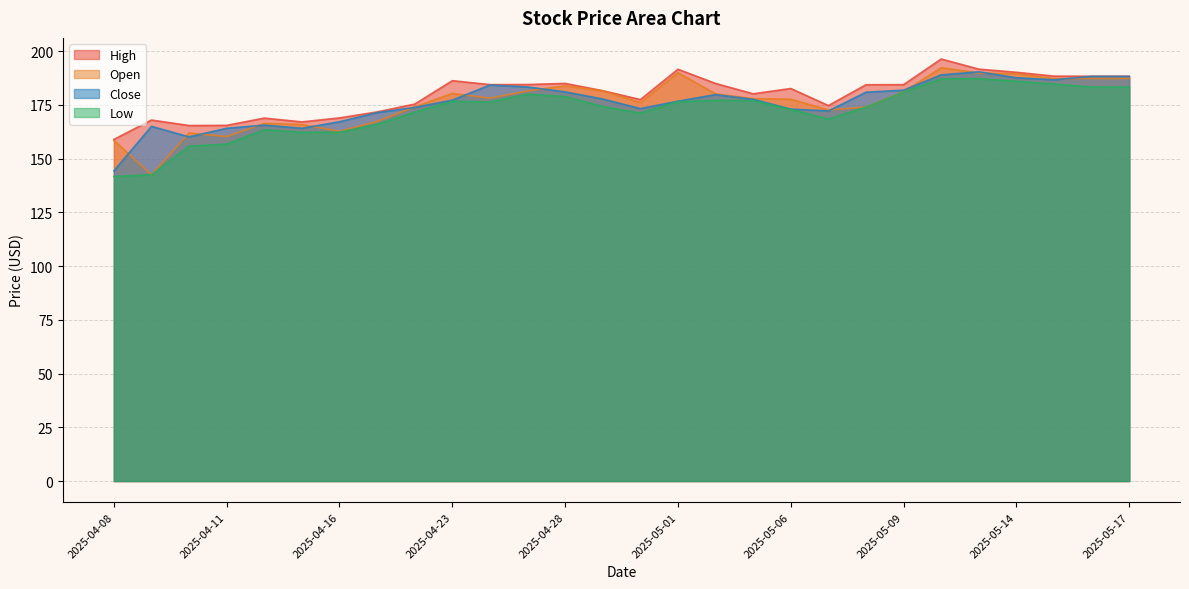

What is the label of the 23rd point from the left?

2025-05-12